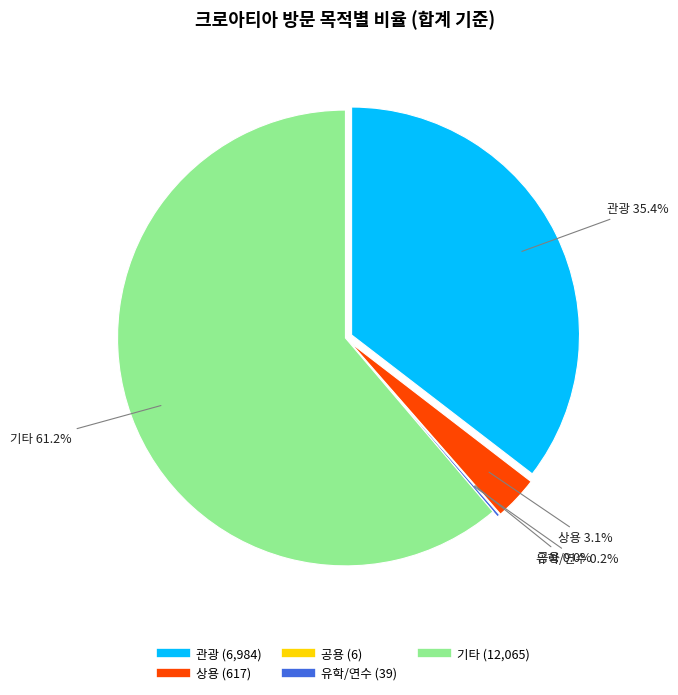

Rank the series by their maximum value, from highest to lowest.

기타, 관광, 상용, 유학/연수, 공용